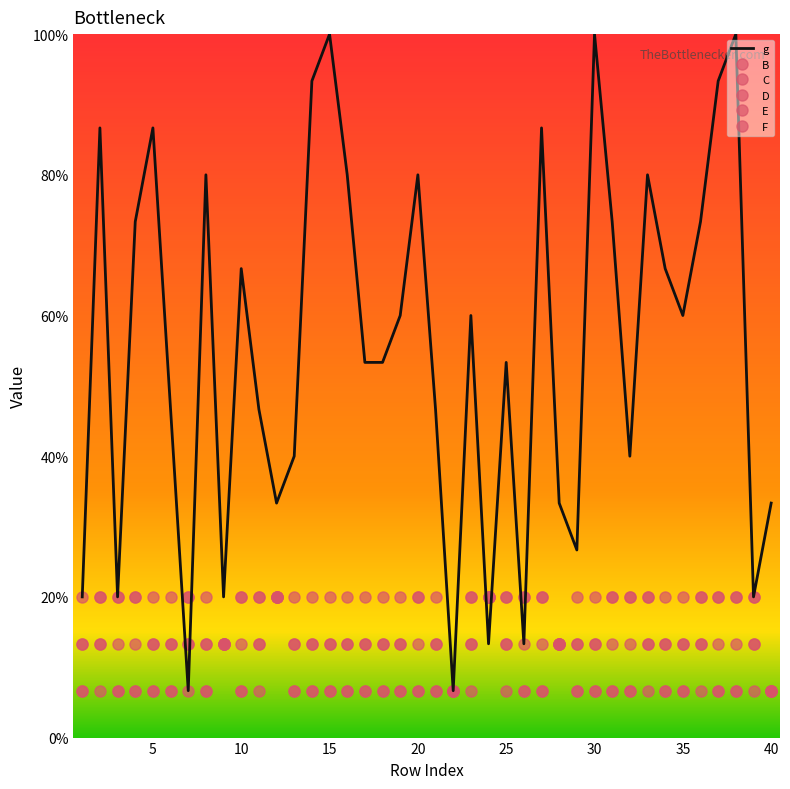

Does the chart have visible grid lines?

No